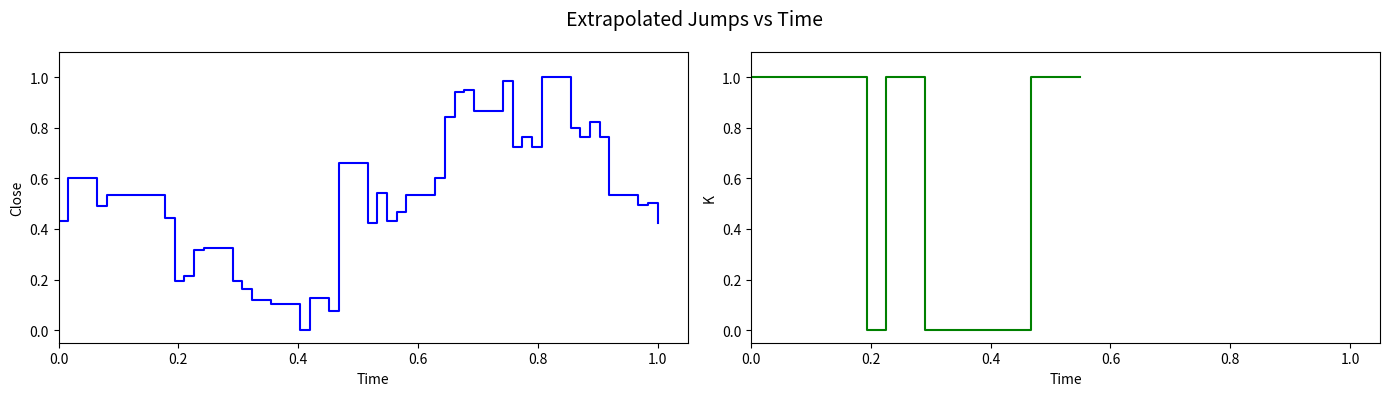

How many positive values are there?

39